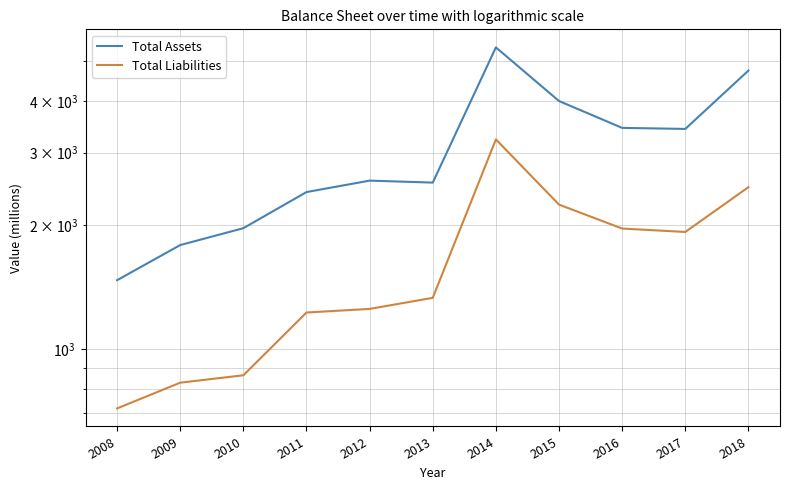

The Total Assets series shows 1965 at 2010. True or false?

True